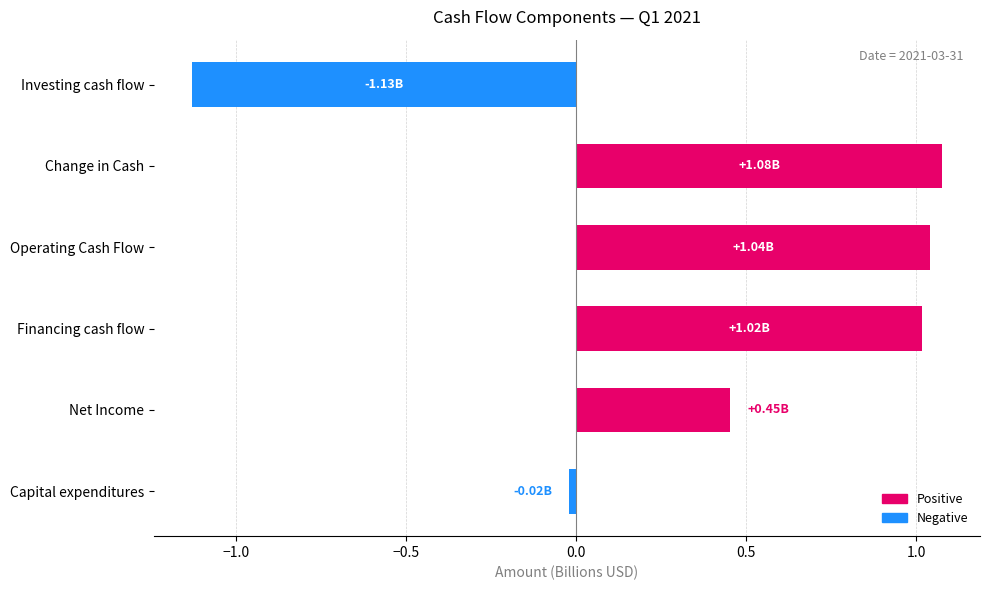

What is the difference between the second highest and minimum values?

2.2